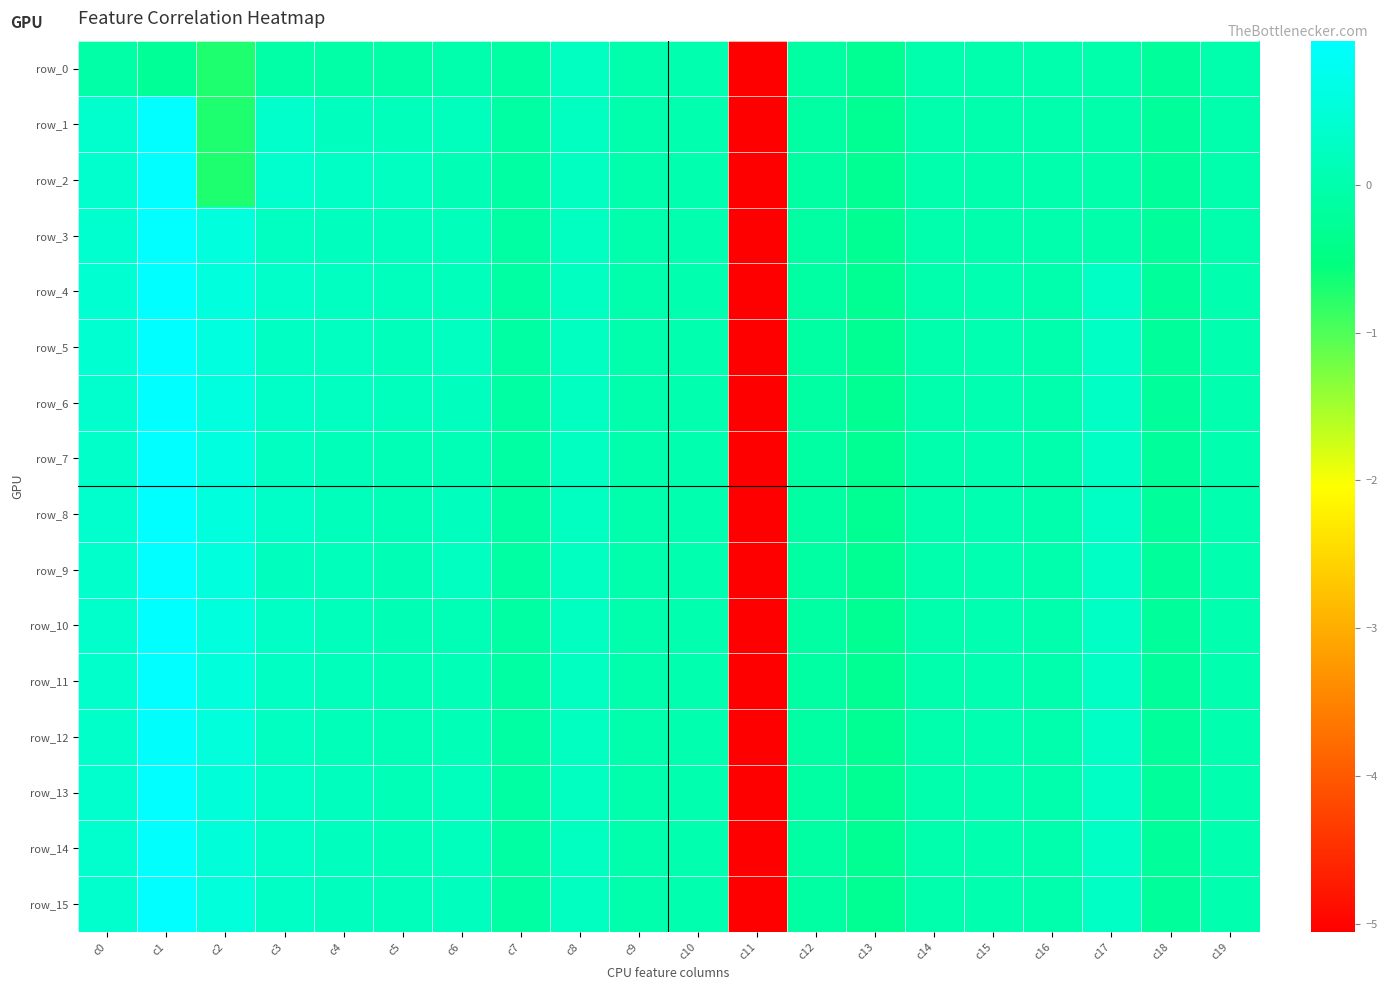

The value of row_6 at c6 is 0.3. True or false?

False